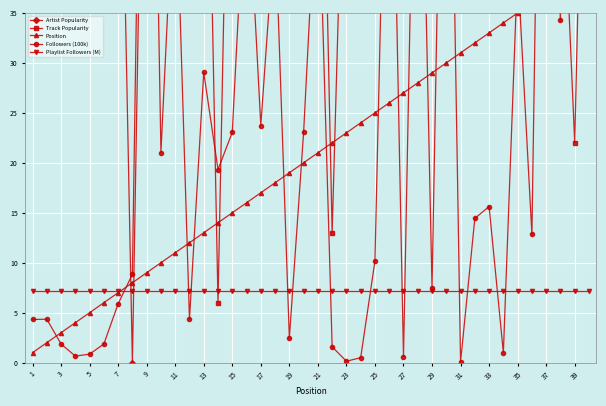

True or false: Playlist Followers (M) has more than 0 points higher than both neighbors.

False